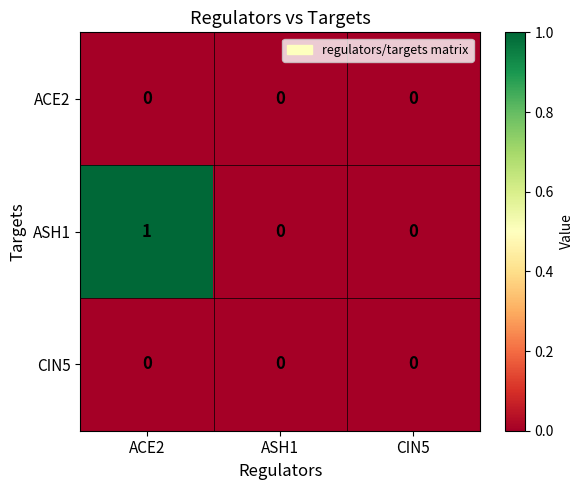

Which category has the highest value across all series?

ACE2